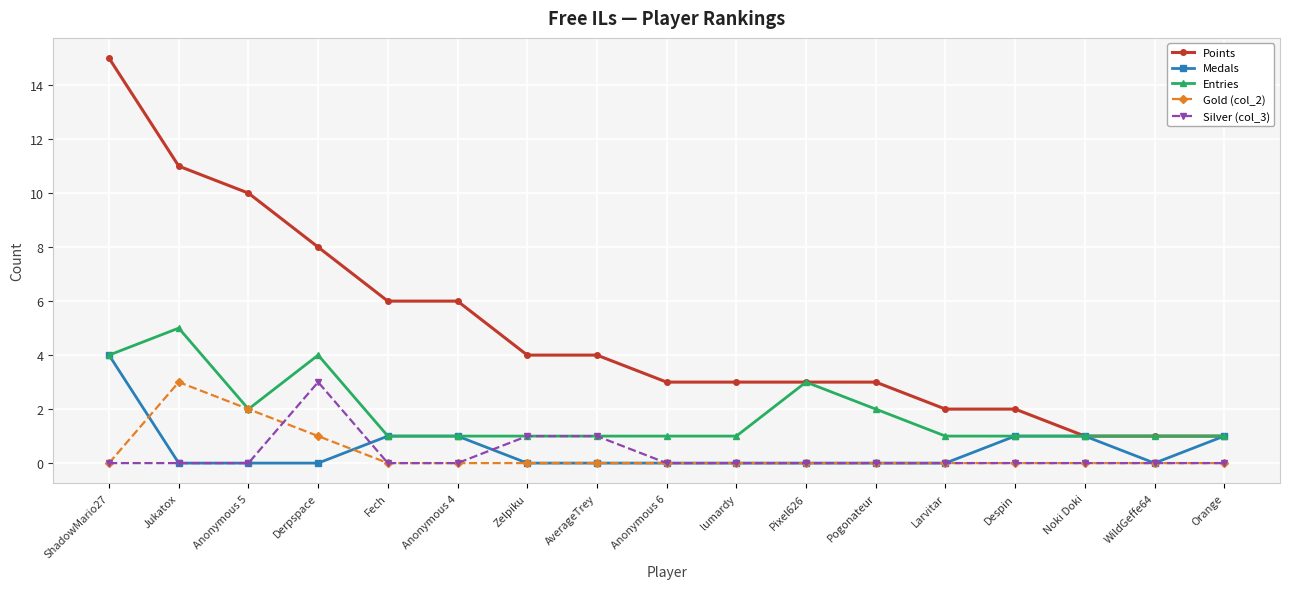

How many series are shown in this chart?

5